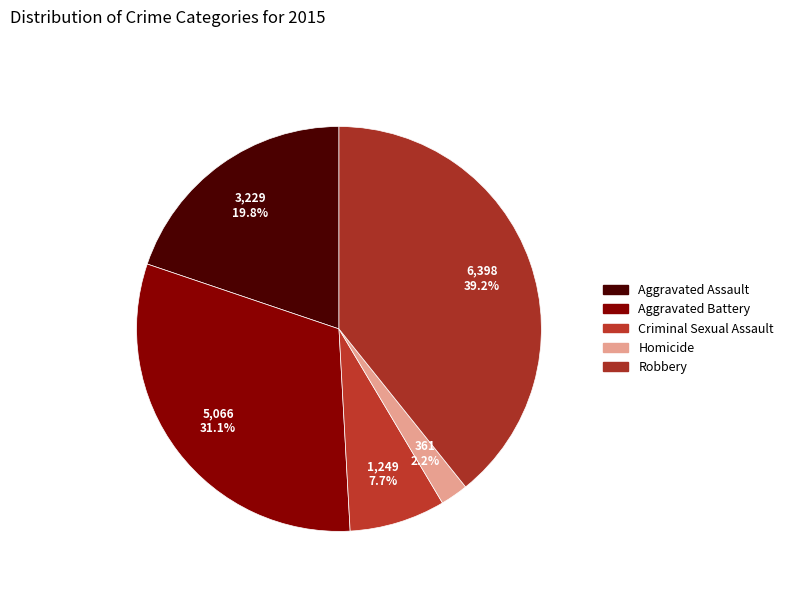

How many segments does this pie chart have?

5